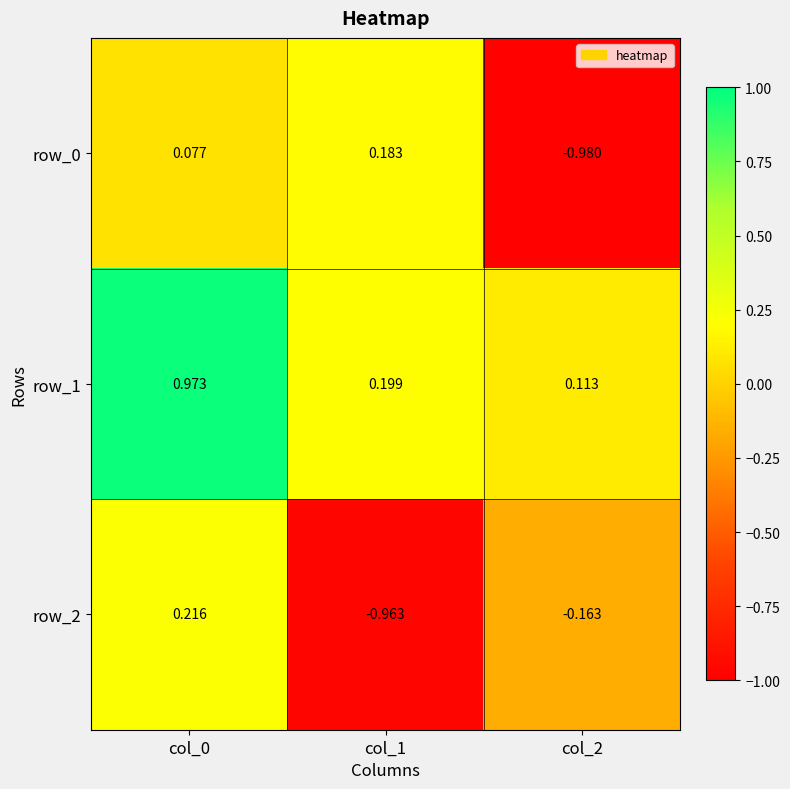

Between col_0 and col_1, which series saw the biggest shift?

row_2